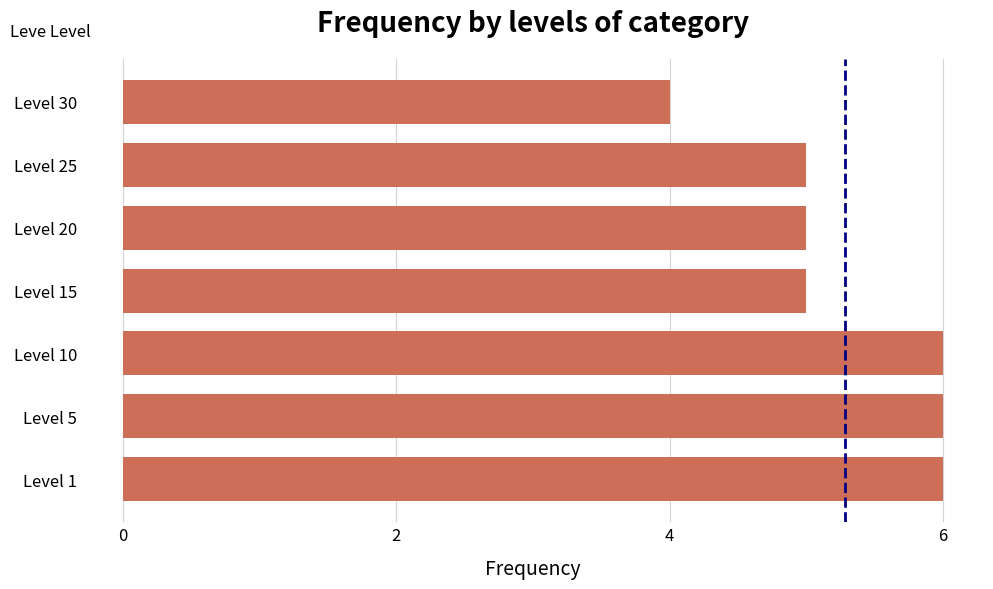

What is the sum of the values at Level 10 and Level 15?

11